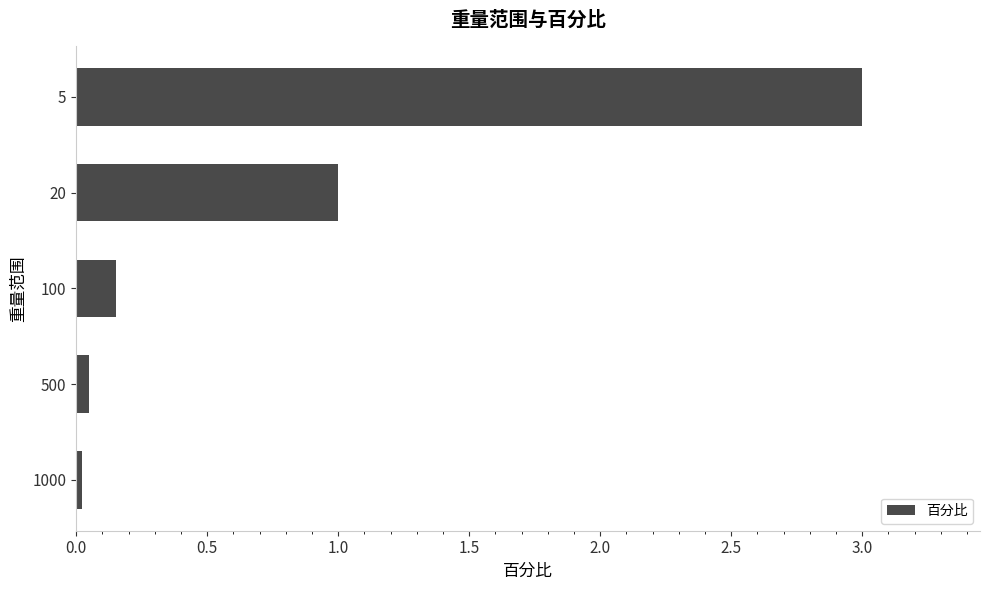

True or false: the data shows 1.0 at 20.

True